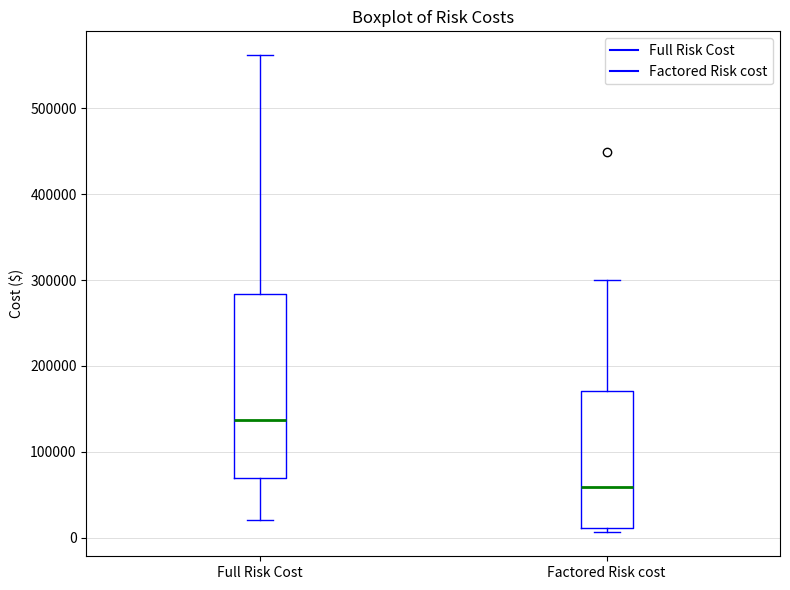

Reading left to right, transcribe this box plot: for each box, give where its median line is, the range the box spans, and where its two whiskers end, as read against the y-axis. The values are not printed on the chart, so give them approximately, as read against the axis.

Full Risk Cost: median 140000, box 70000 to 280000, whiskers 20000 to 560000
Factored Risk cost: median 60000, box 10000 to 170000, whiskers 10000 (just below the box's lower edge) to 300000